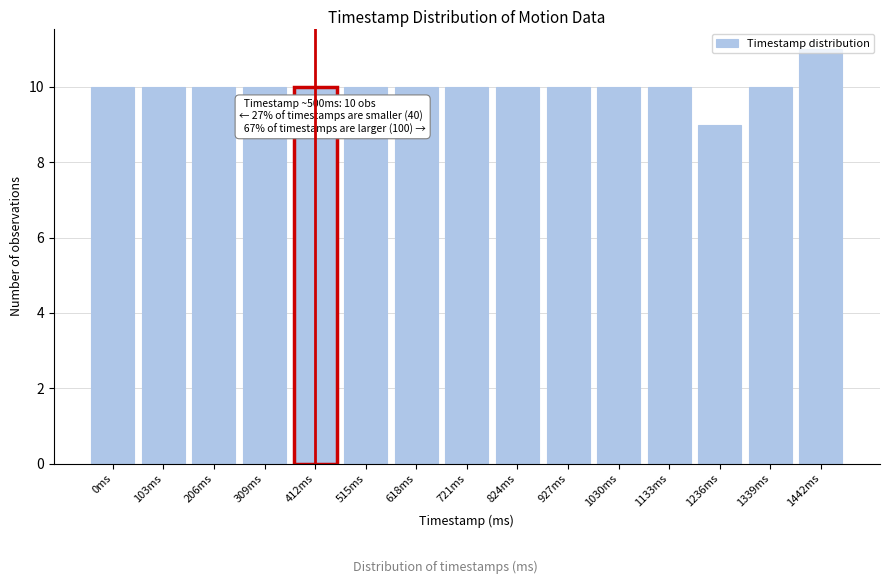

Which category has the highest value across all series?

1442ms